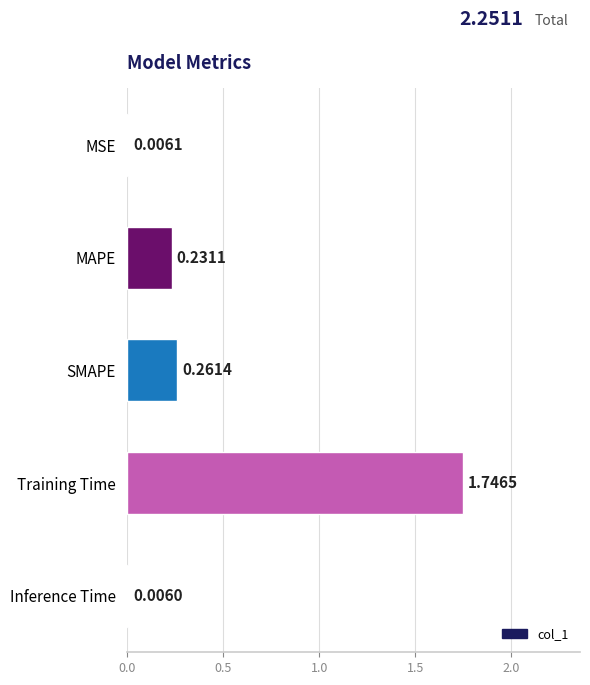

What is the change in value from Training Time to Inference Time?

-1.7